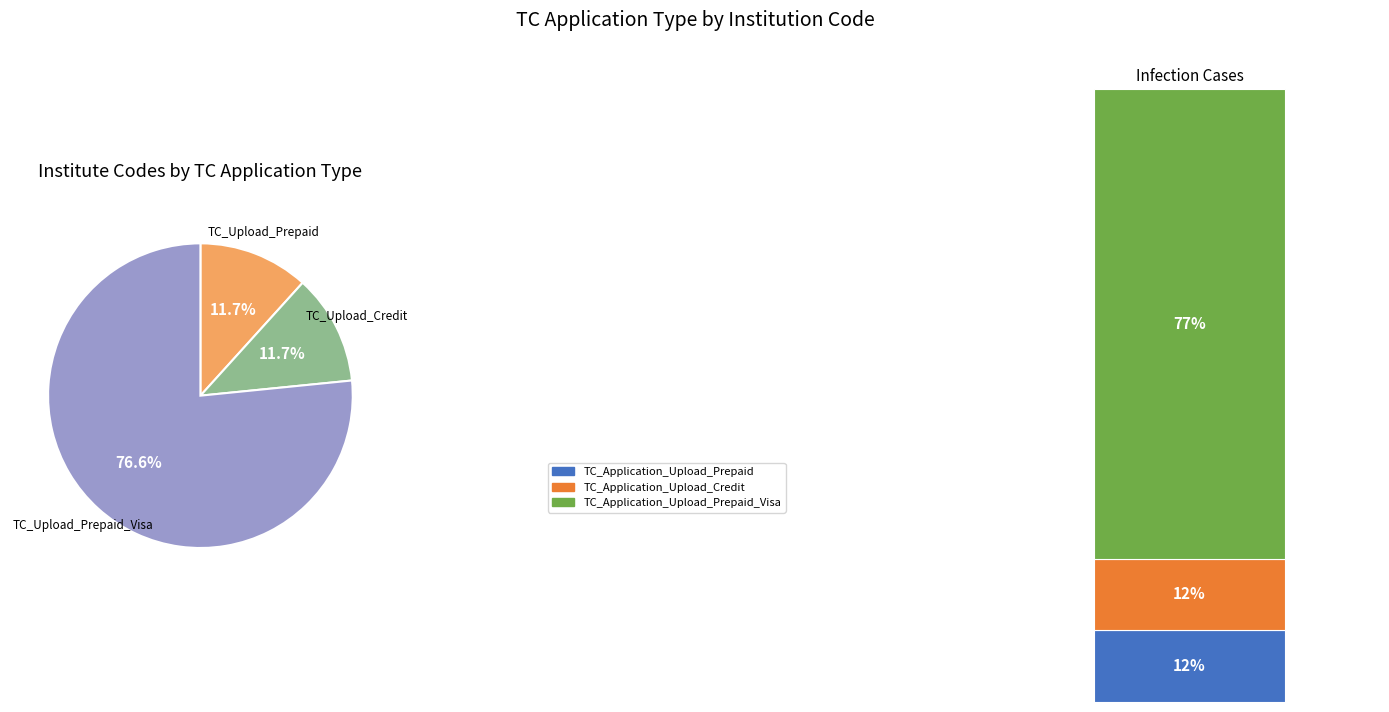

To the nearest percent, what is the average slice percentage?

33%